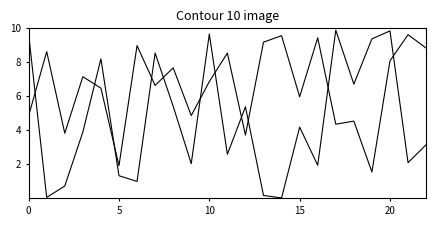

Is this an area chart (filled region under the line)?

No